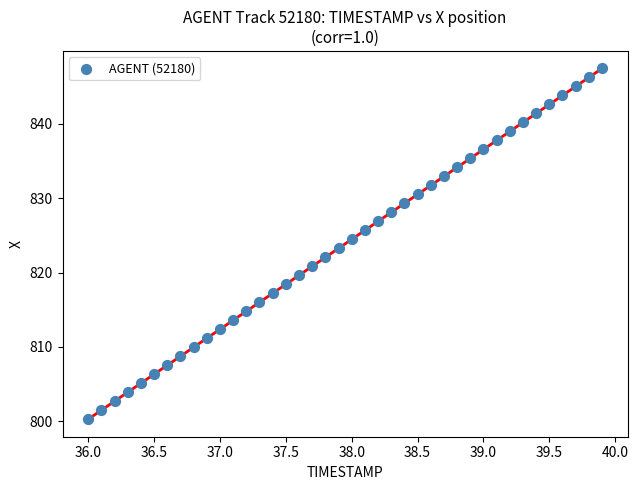

What is the range of Y values (max minus min)?

47.2